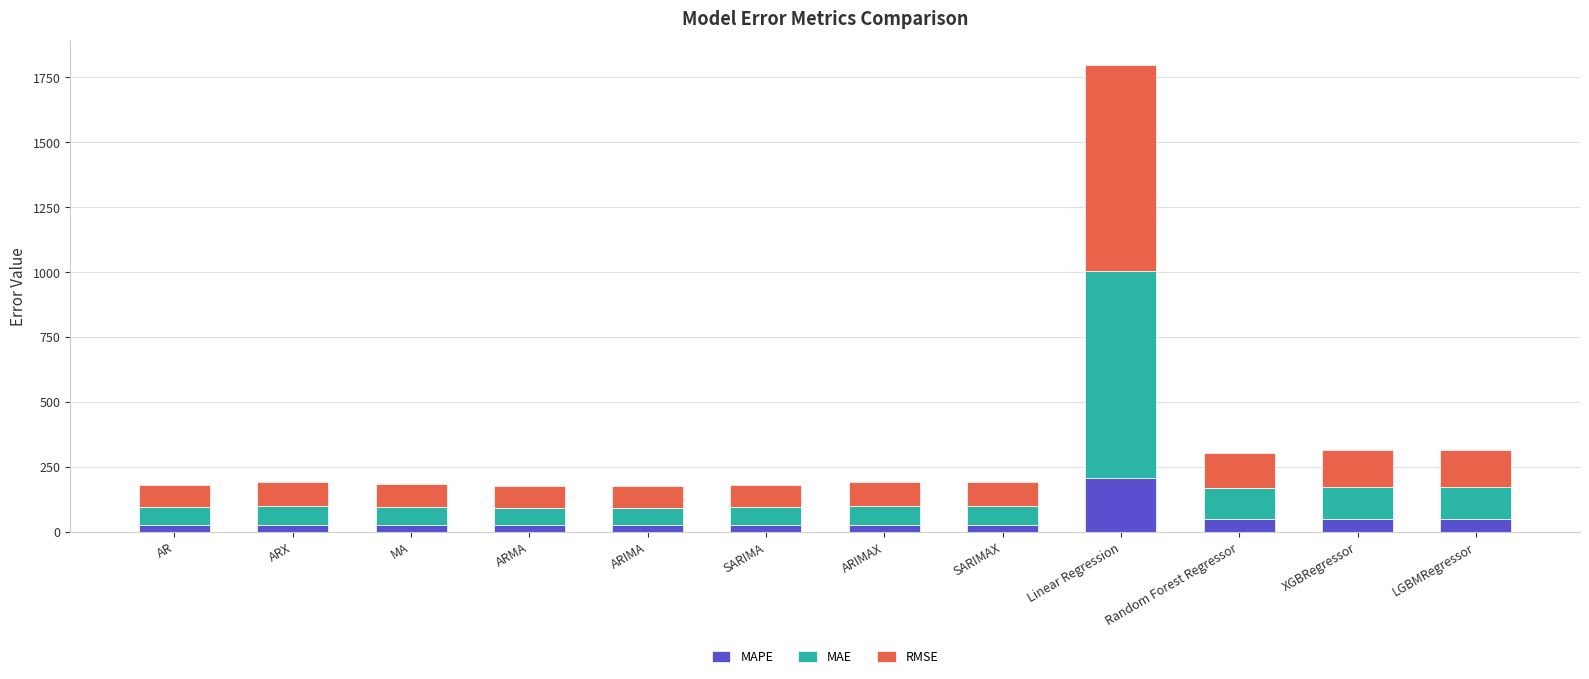

At which category is the sum across all series the highest?

Linear Regression